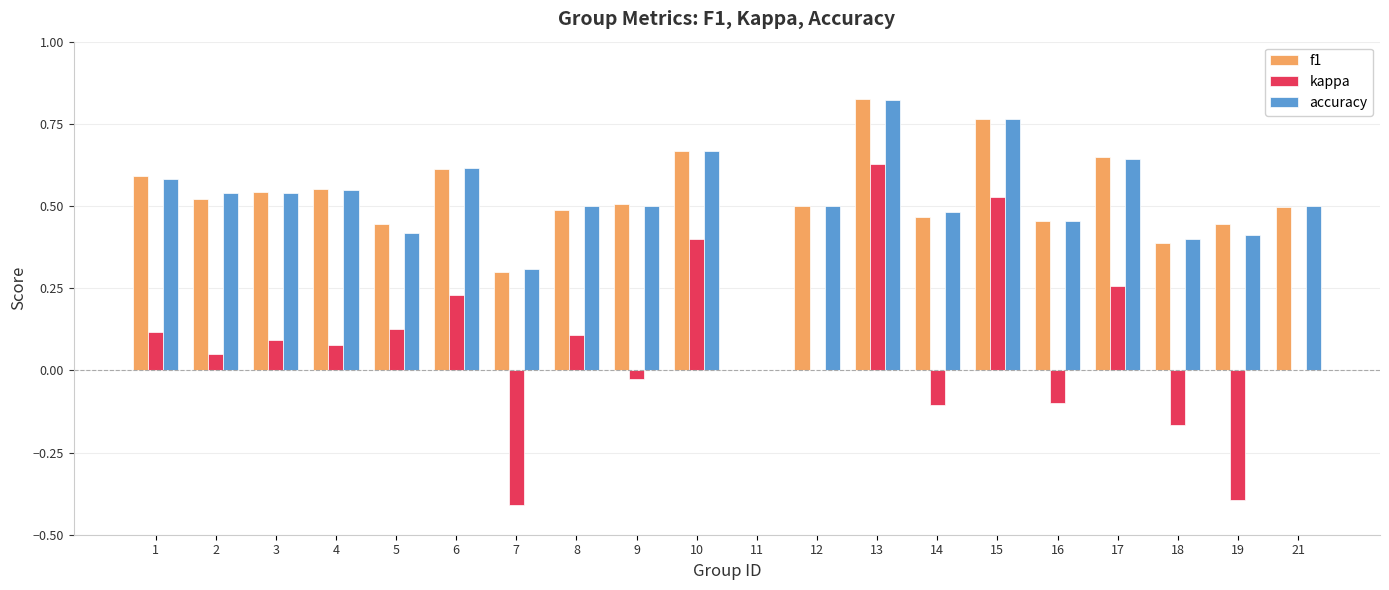

Is it true that f1 equals 0.8 at 12?

False